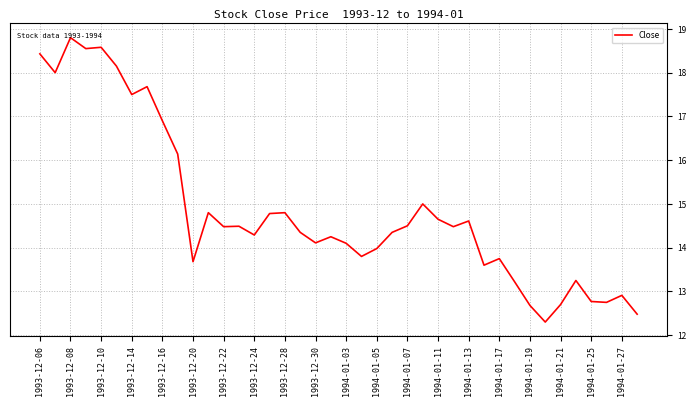

What is the minimum value shown in the chart?

12.3